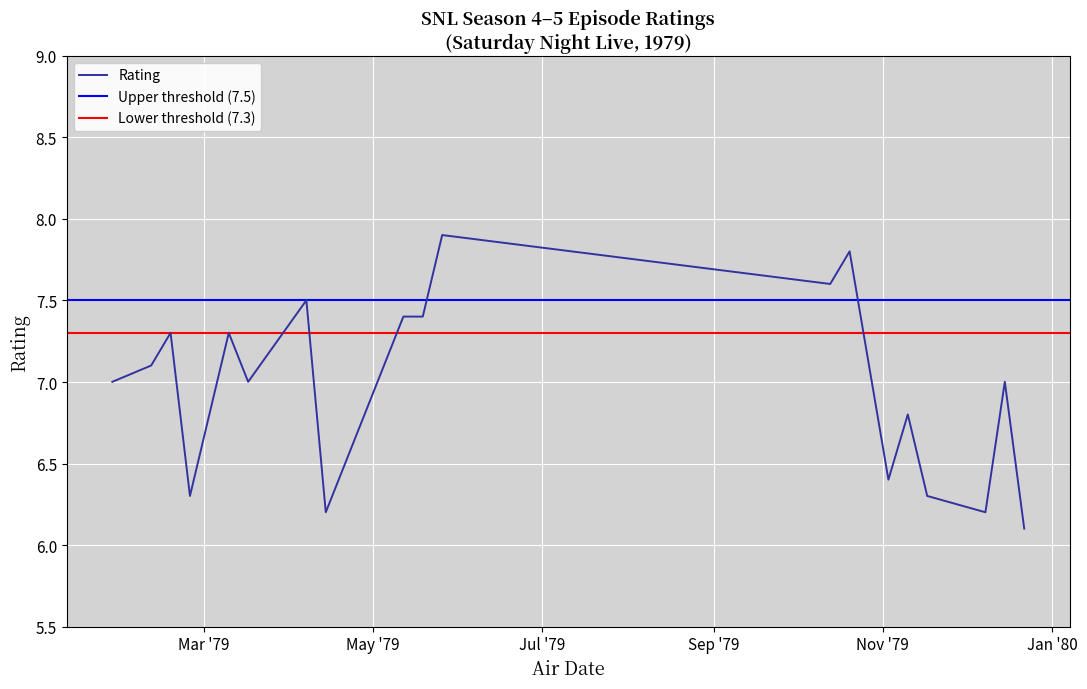

The value at 1979-04-07 is 3.5. True or false?

False